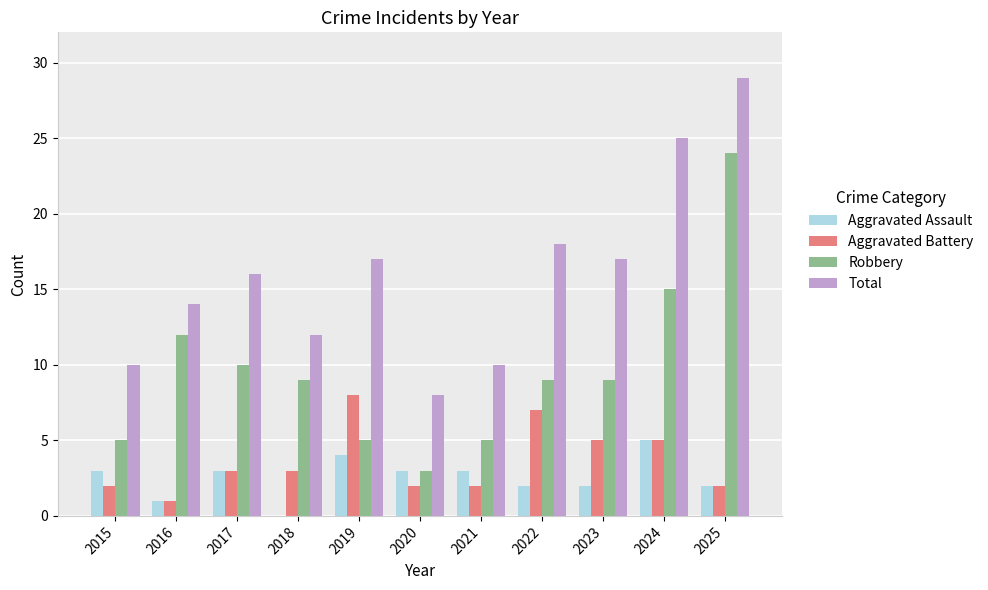

Which series changed the most between 2015 and 2024?

Total